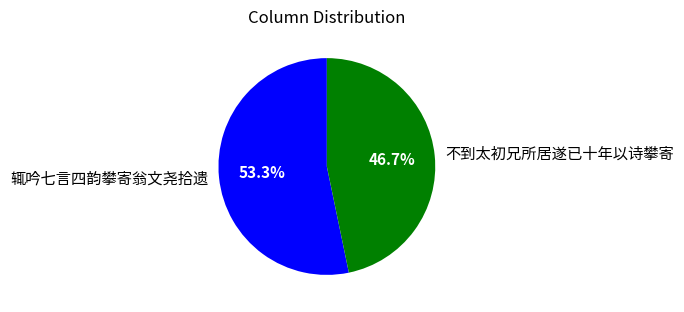

Is the sum of 辄吟七言四韵攀寄翁文尧拾遗 and 不到太初兄所居遂已十年以诗攀寄 greater than half?

Yes